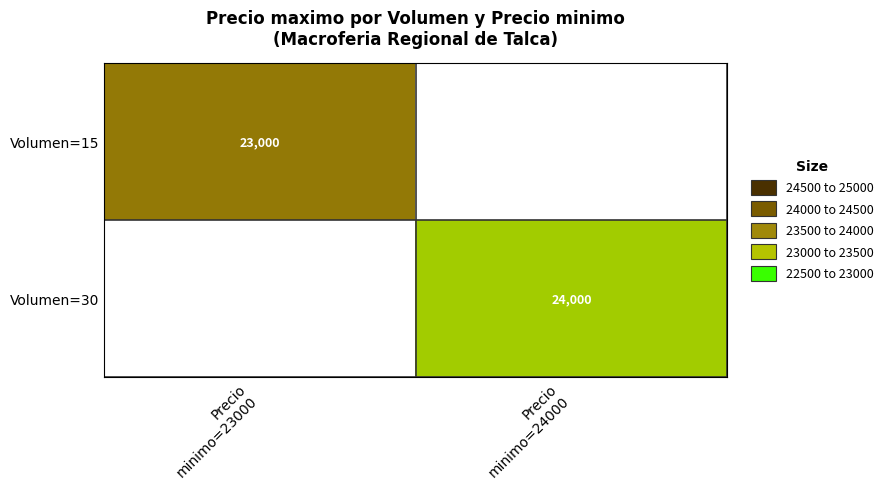

True or false: Volumen=30 has a value of 24000.0 at Precio minimo=24000.

True